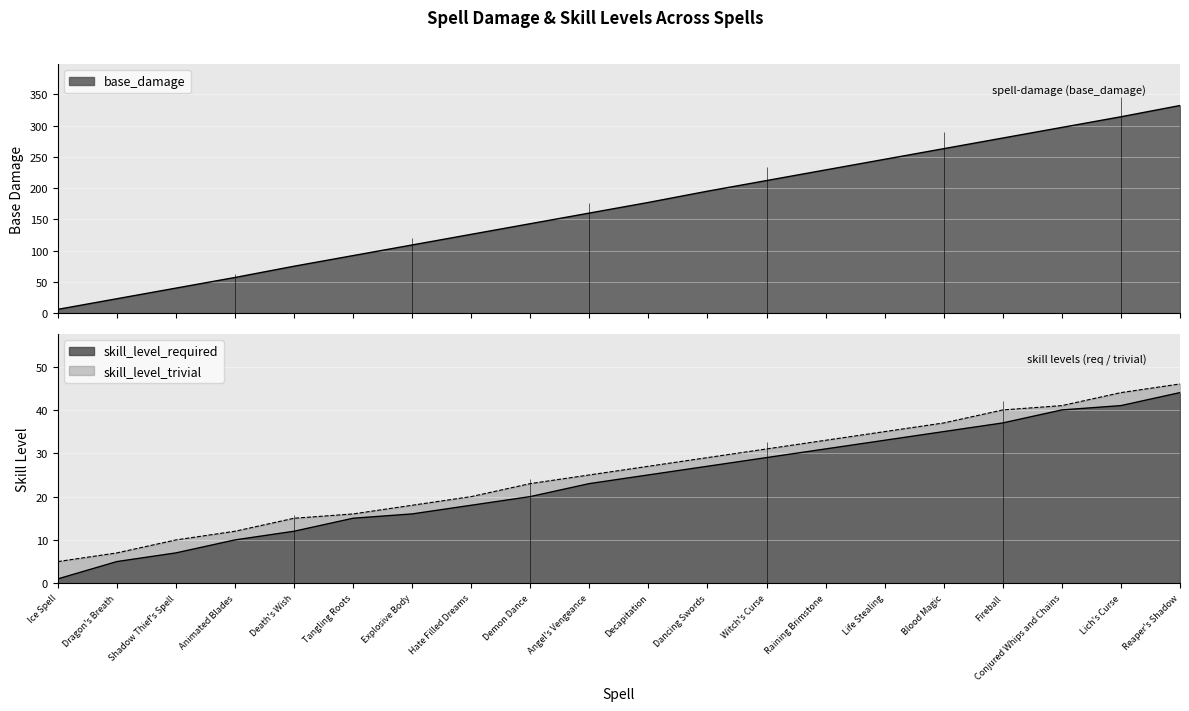

Is it true that skill_level_trivial equals 2 at Dragon's Breath?

False